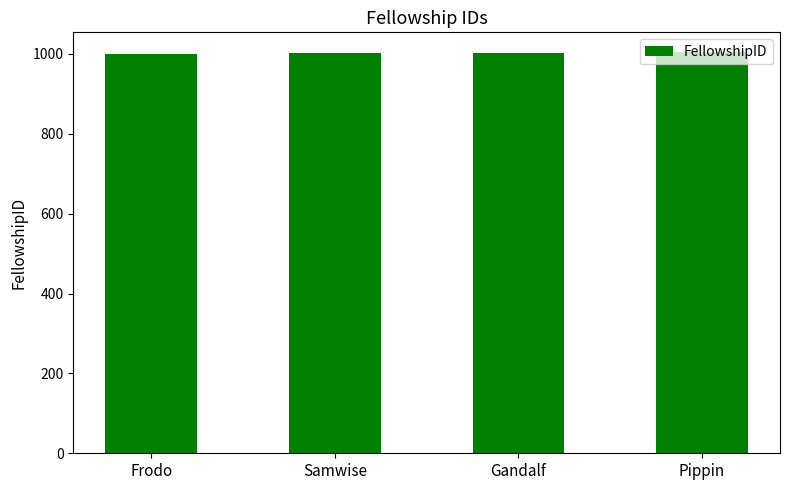

What is the ratio of the value at Frodo to the value at Samwise?

1.0